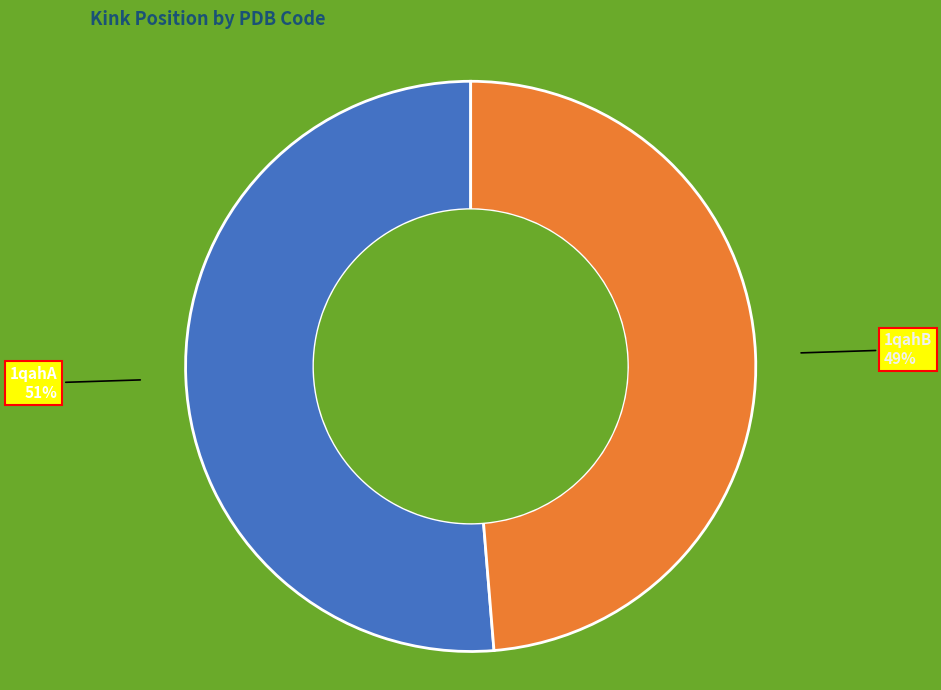

To the nearest percent, what is the combined percentage of 1qahA and 1qahB?

100%